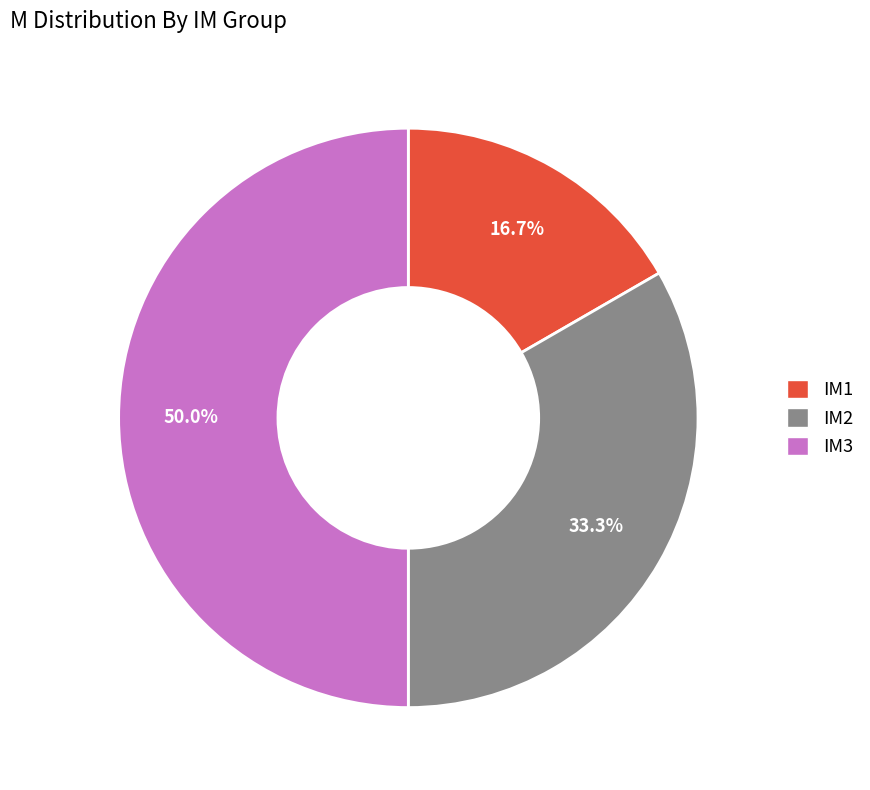

True or false: IM1 accounts for 17% of the total.

True